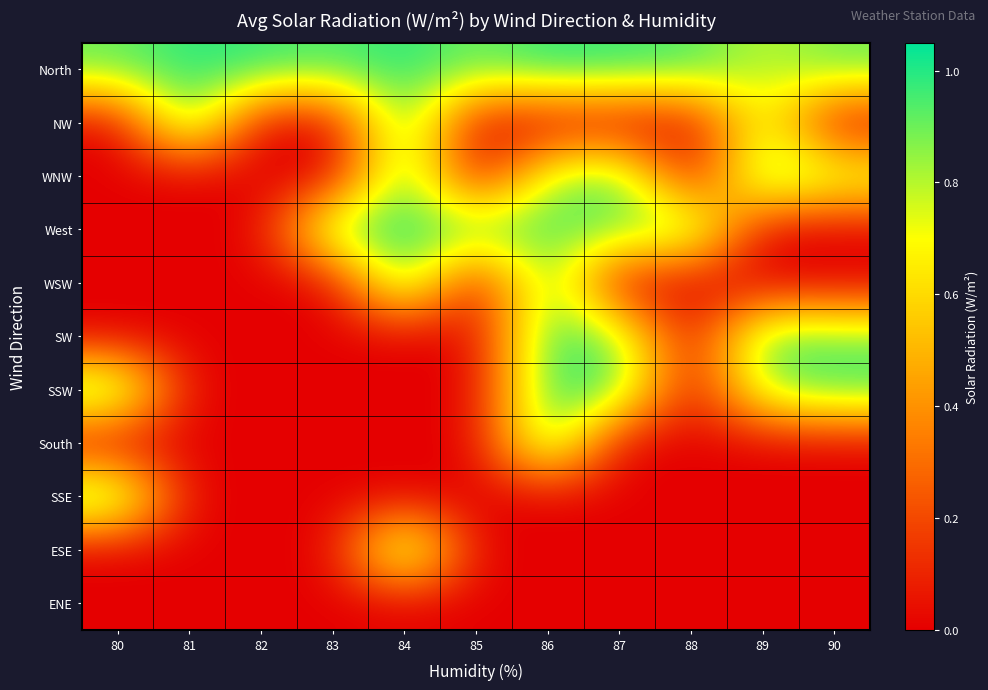

Which category has the lowest value across all series?

80